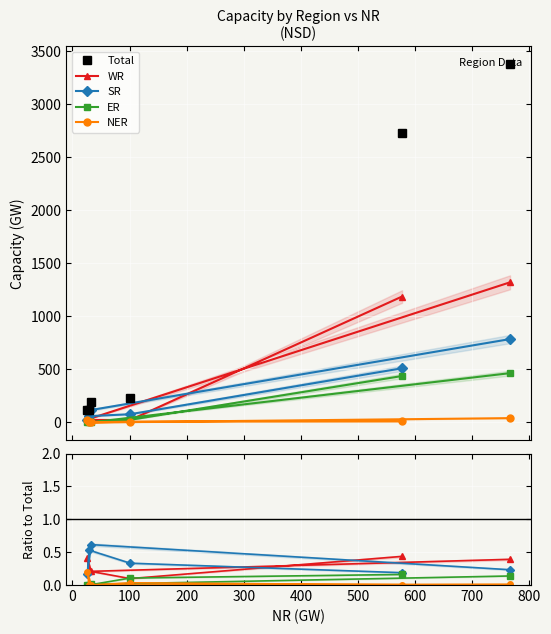

Which series has the largest range (max minus min)?

Total